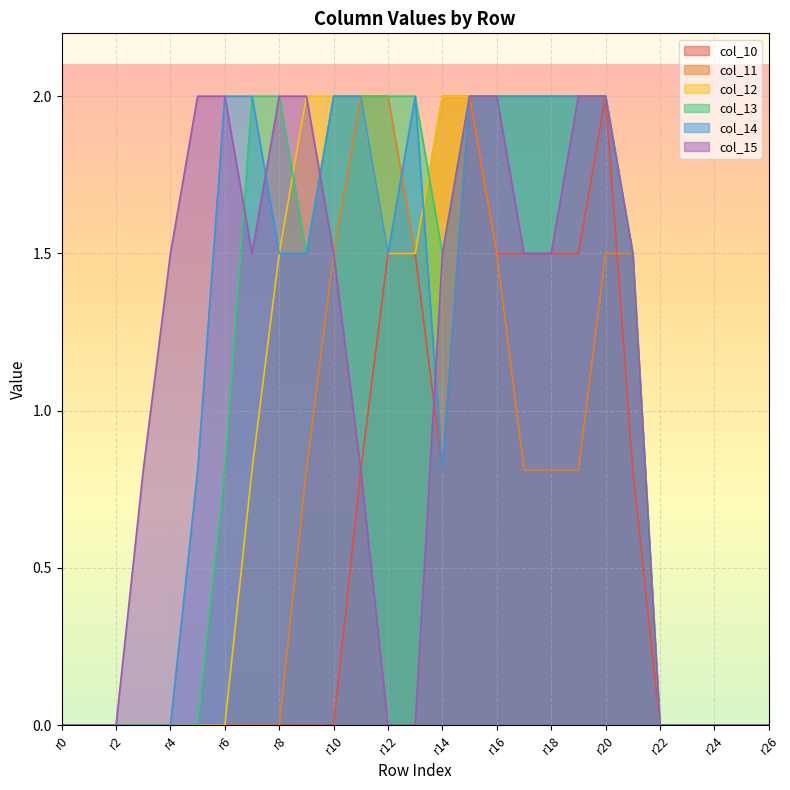

How many col_12 values are between 0 and 2?

27